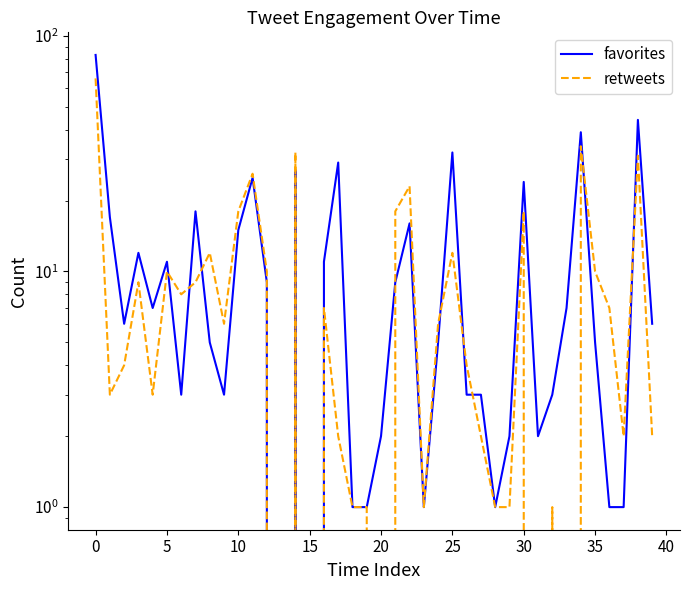

List the series in order of their overall mean, highest first.

favorites, retweets